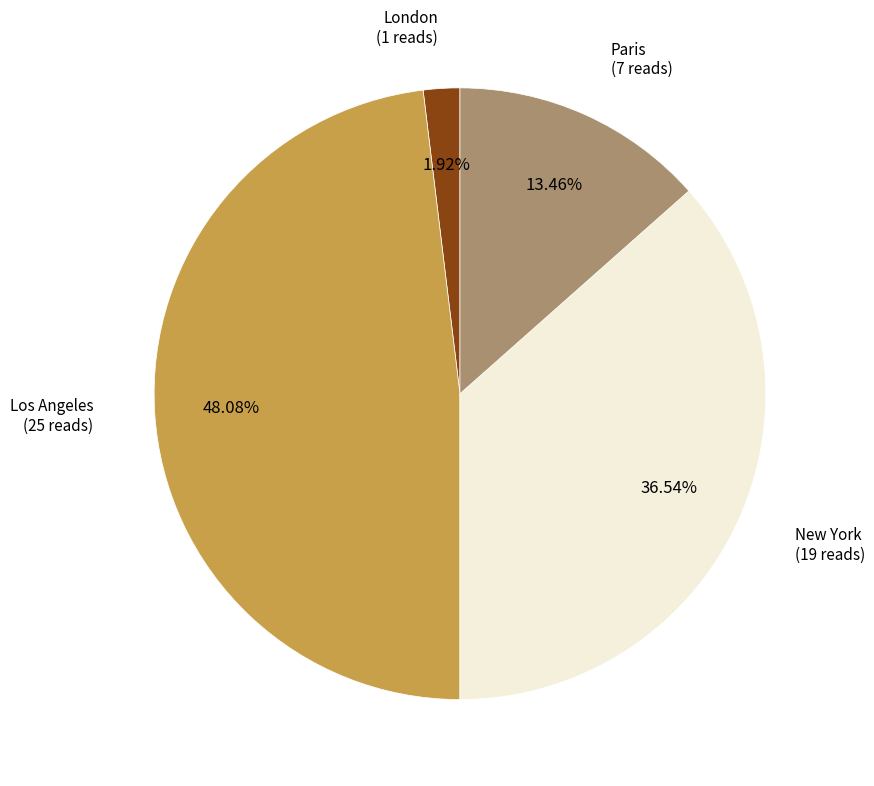

Is there a majority slice in this chart?

No